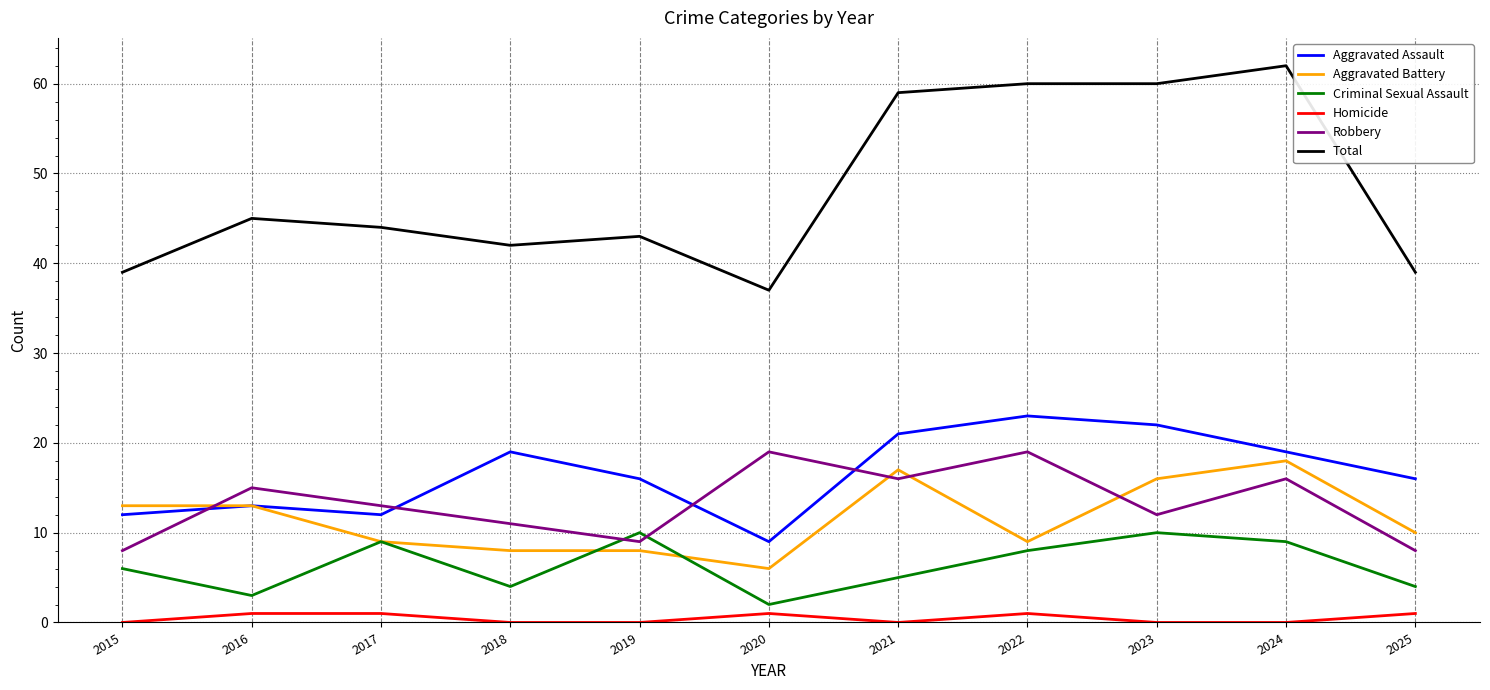

What are all the series names shown in the legend?

Aggravated Assault, Aggravated Battery, Criminal Sexual Assault, Homicide, Robbery, Total